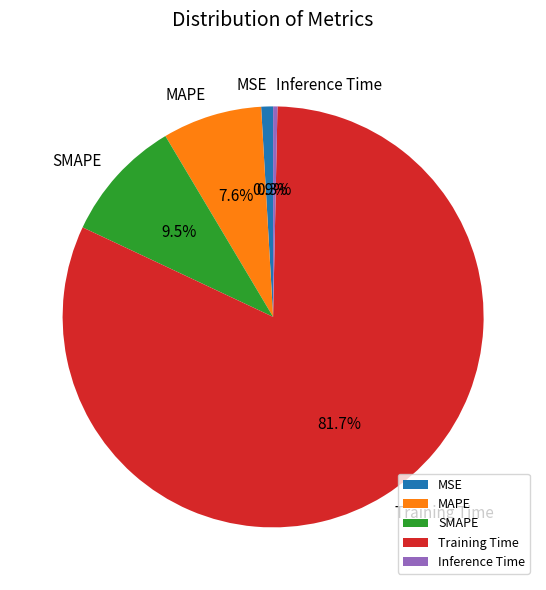

Is there a majority slice in this chart?

Yes